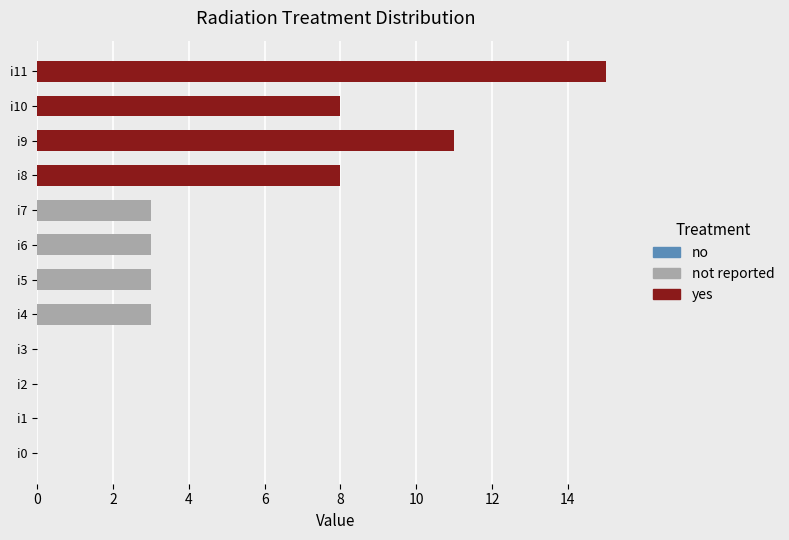

Between i4 and i8, which is larger?

i8